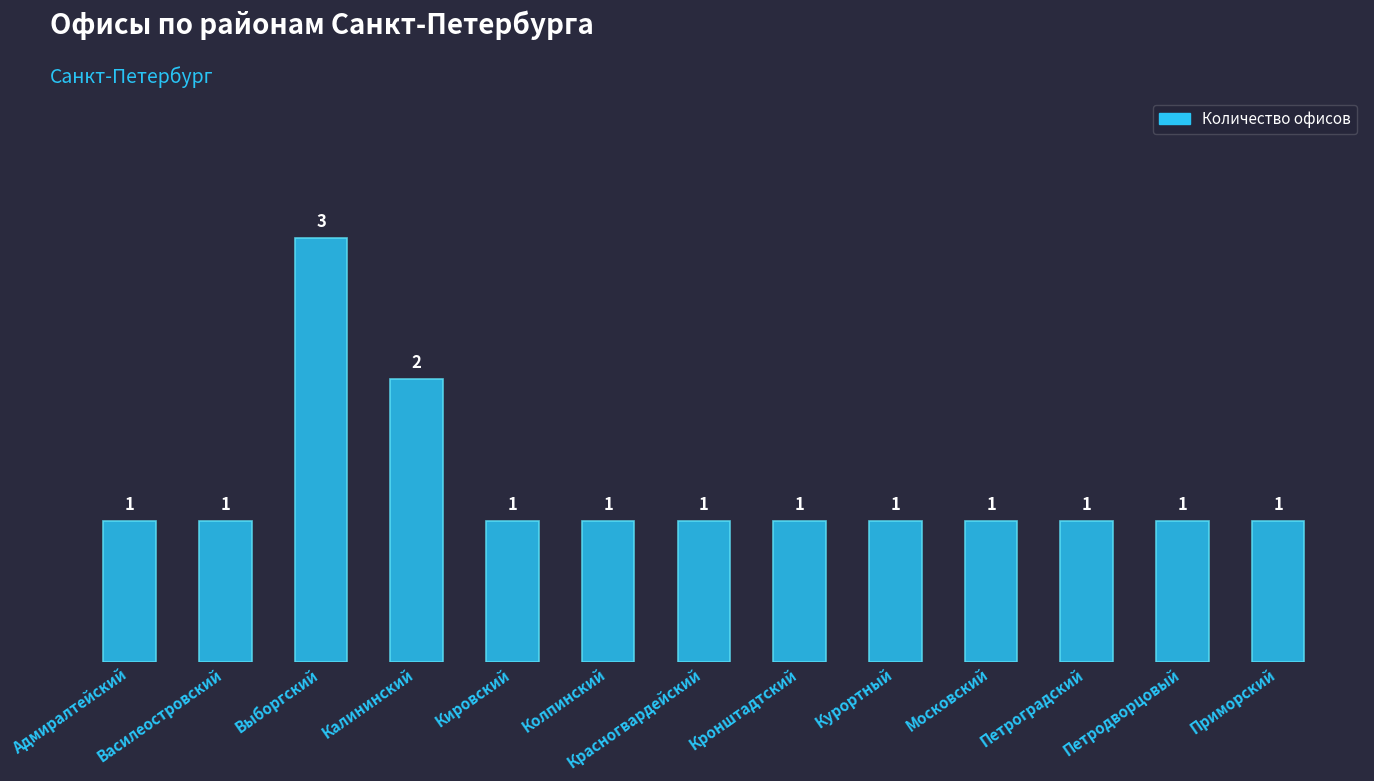

What is the value of the 8th bar from the left?

1